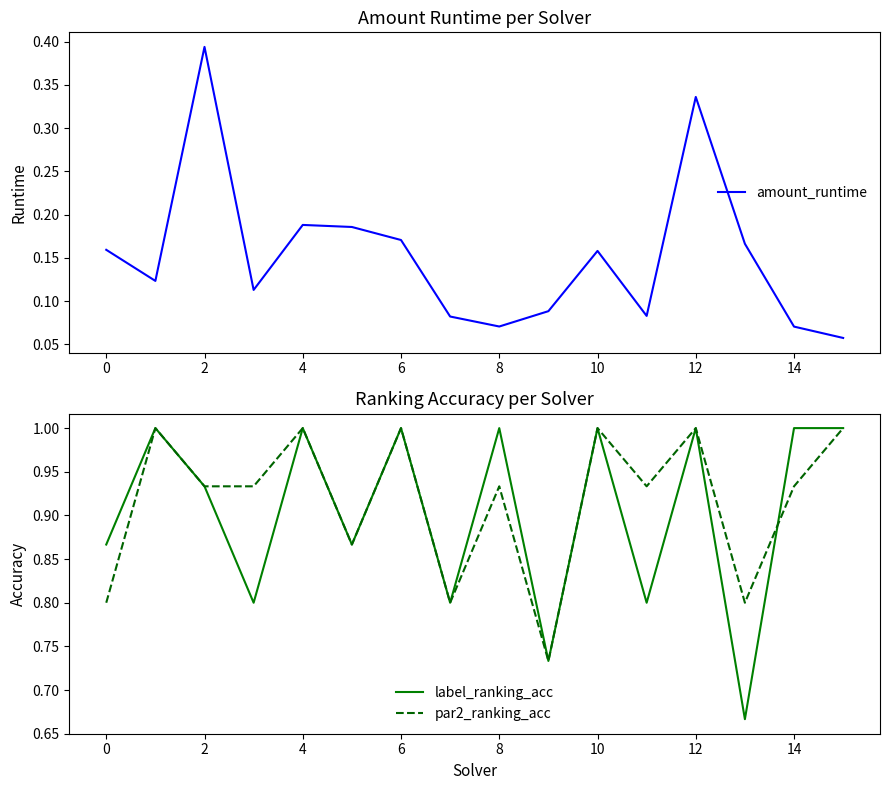

The value of label_ranking_acc at 14 is 0.3. True or false?

False